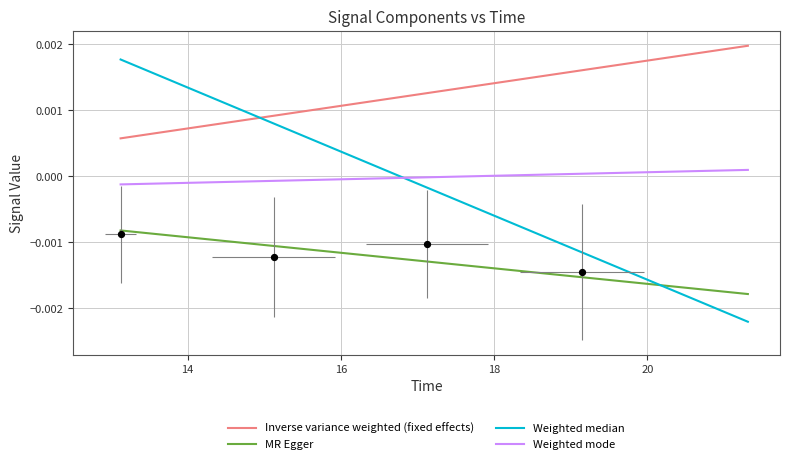

Which series has the largest Y range (max minus min)?

Weighted median